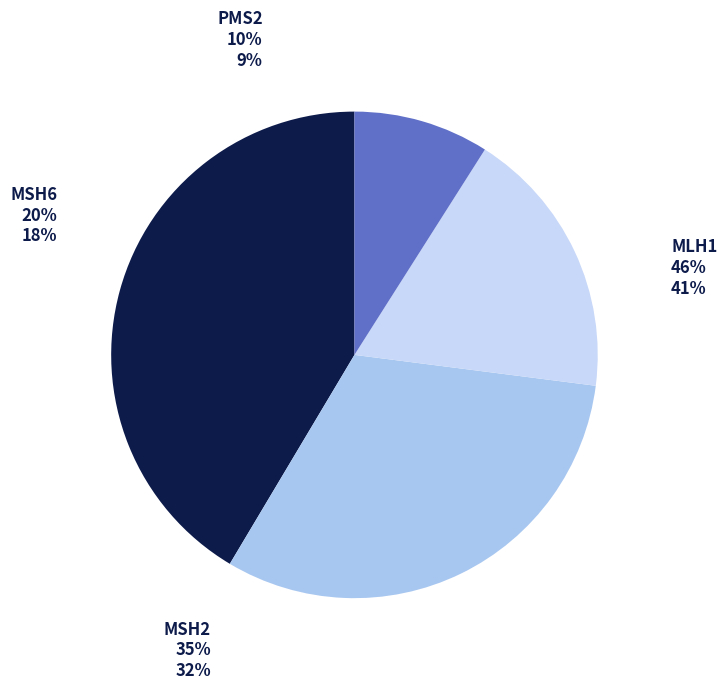

The MLH1 slice represents 41% of the pie. True or false?

True